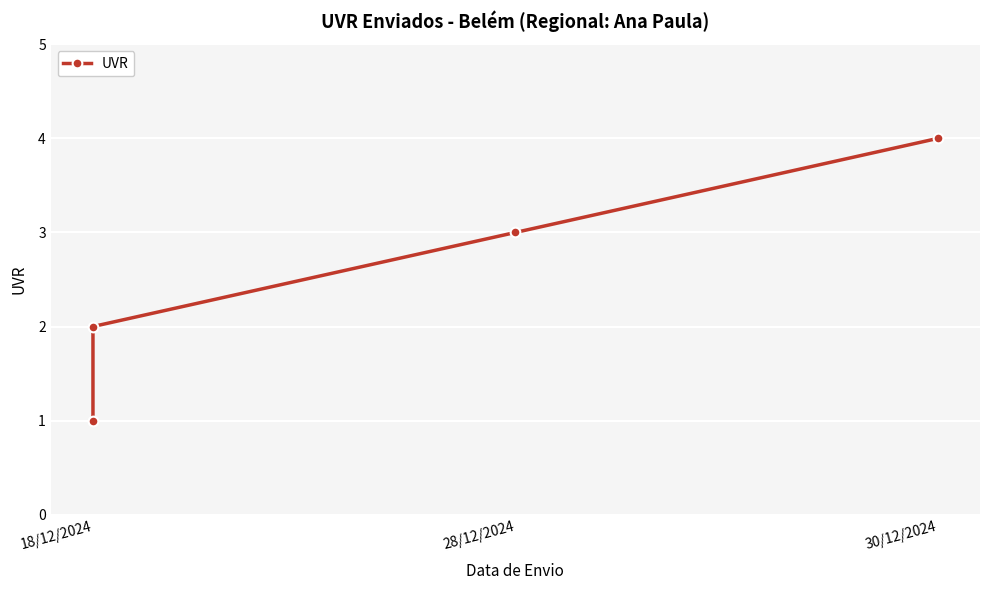

True or false: there are more than 0 points higher than both neighbors.

False